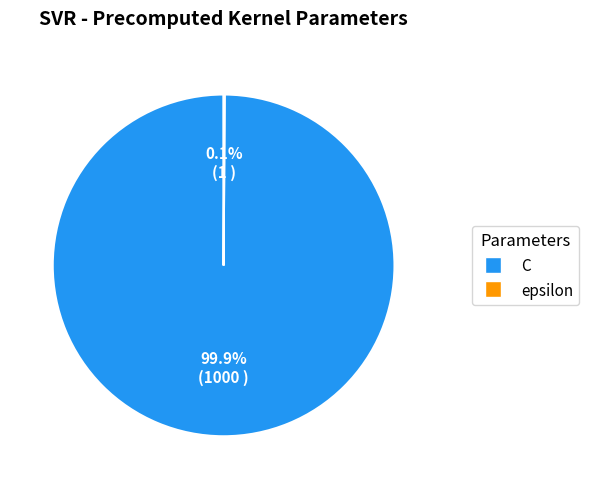

To the nearest percent, what portion does C represent?

100%